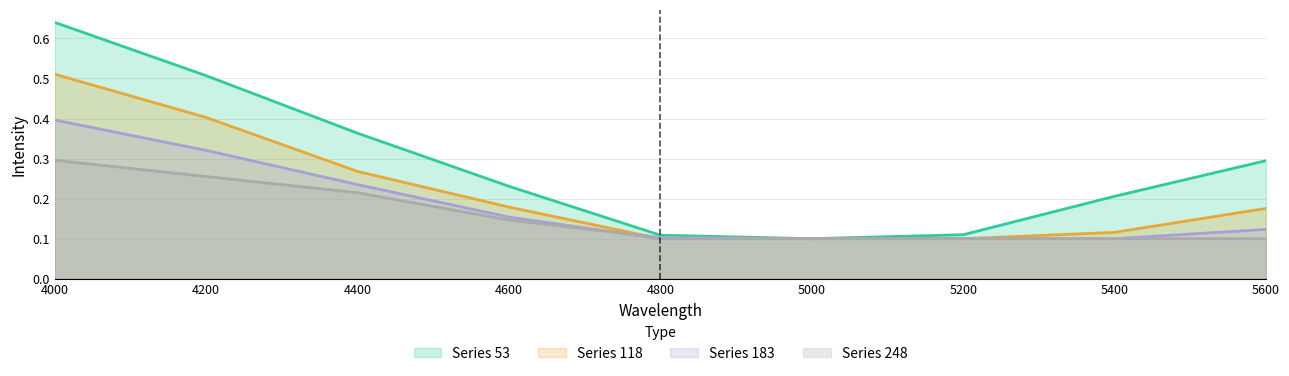

Rank the series at 4200 from highest to lowest value.

53, 118, 183, 248